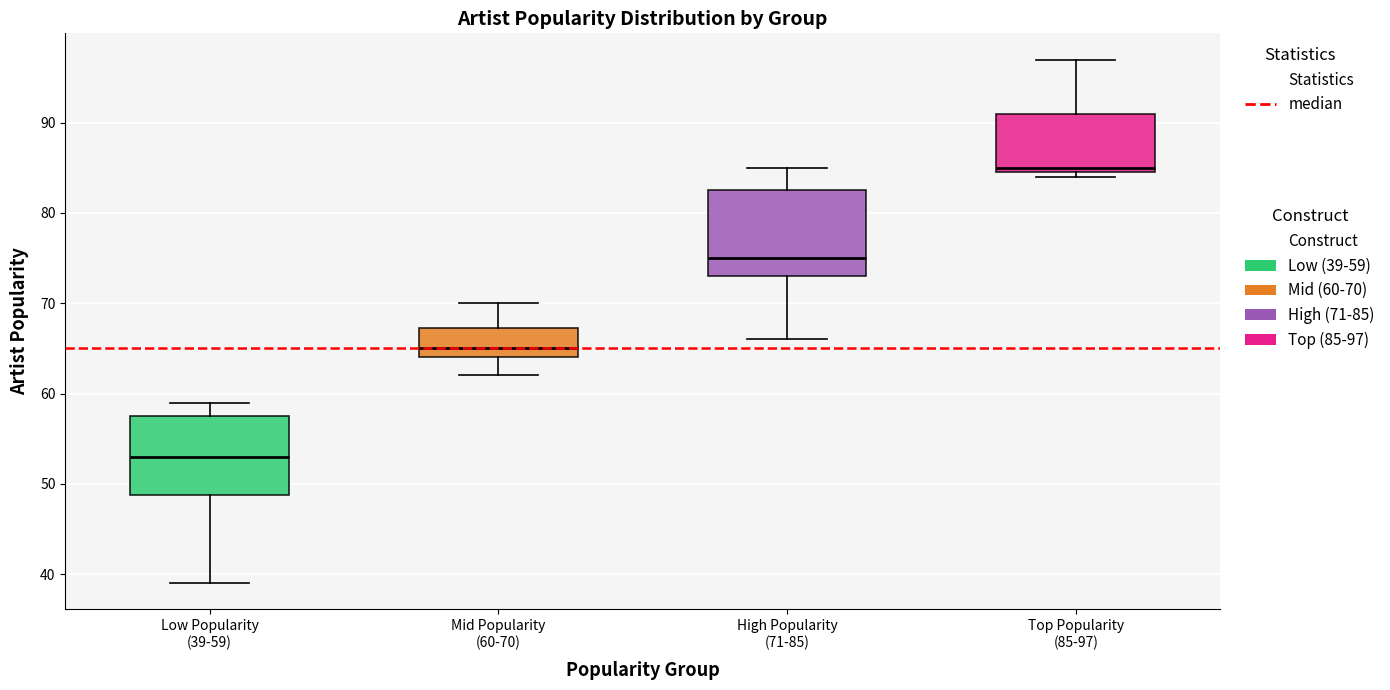

Reading left to right, read every box against the y-axis: the position of its median line, the range the box covers, and the ends of its whiskers. The values are not printed on the chart, so give them approximately, as read against the axis.

Low Popularity (39-59): median 53, box 49 to 58, whiskers 39 to 59
Mid Popularity (60-70): median 65, box 64 to 67, whiskers 62 to 70
High Popularity (71-85): median 75, box 73 to 83, whiskers 66 to 85
Top Popularity (85-97): median 85 (just above the box's lower edge), box 85 to 91, whiskers 84 to 97